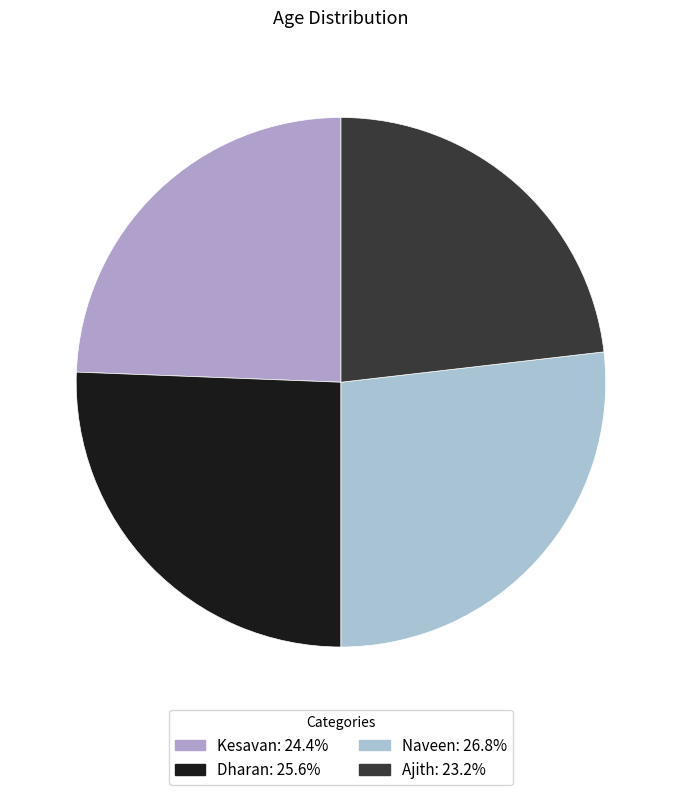

What percentage is the Kesavan slice, to the nearest percent?

24%